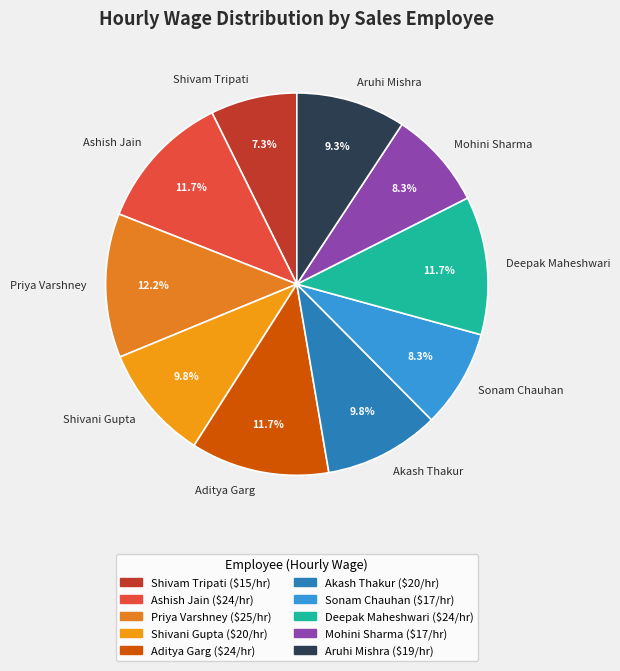

What portion of the pie excludes Aditya Garg?

88.3%